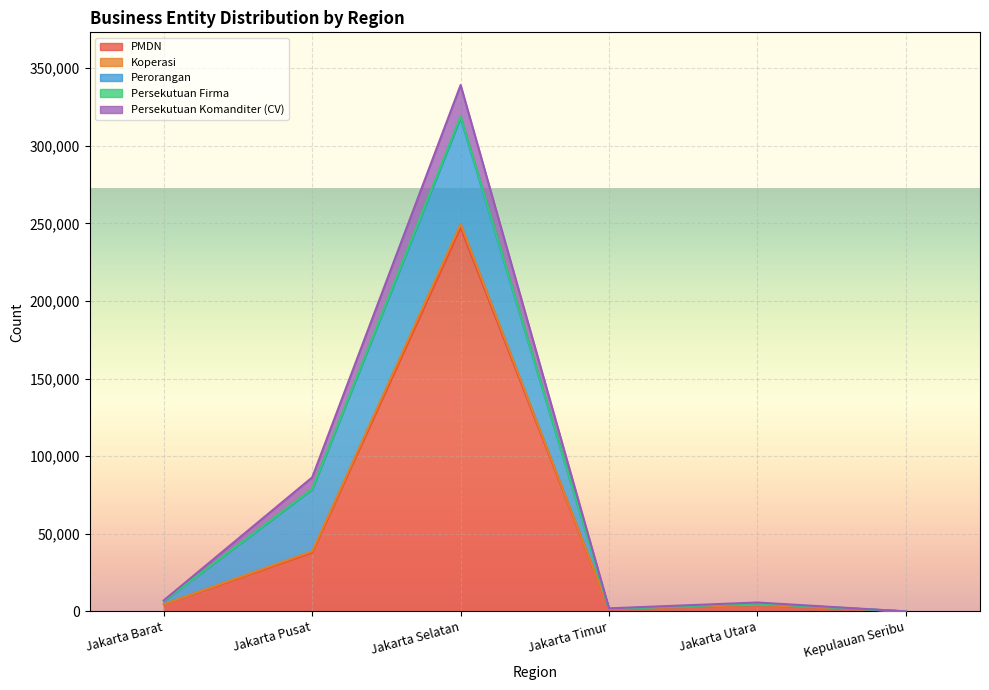

What is the highest value of the PMDN series?

247371